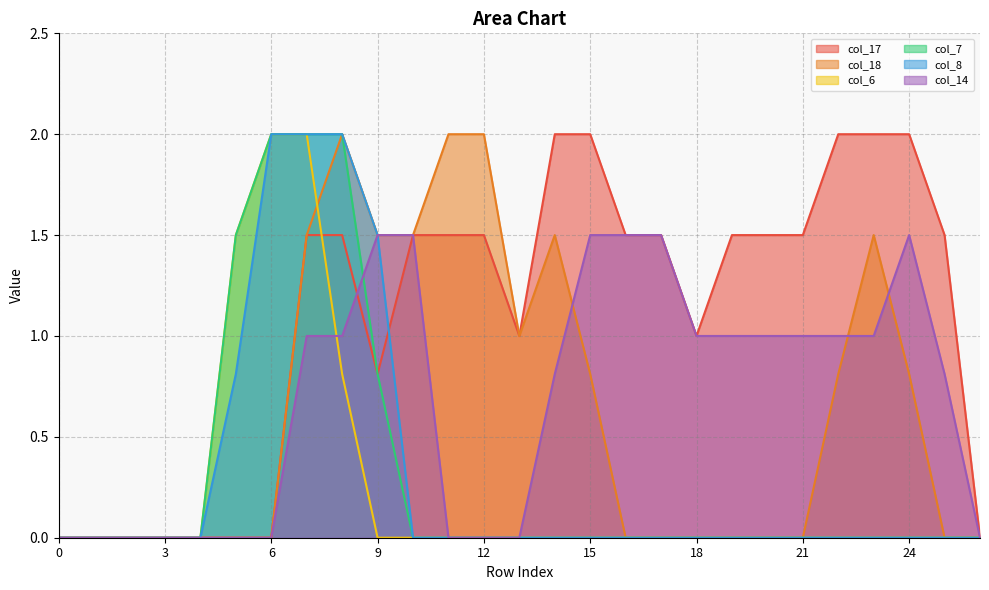

What is the spread (max minus min) of values at 9?

1.5